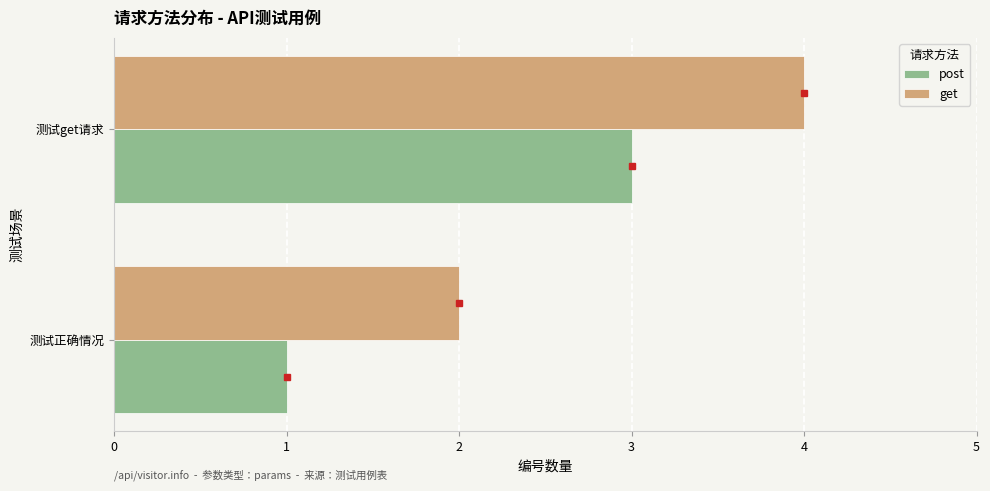

How many categories are shown in the chart?

2